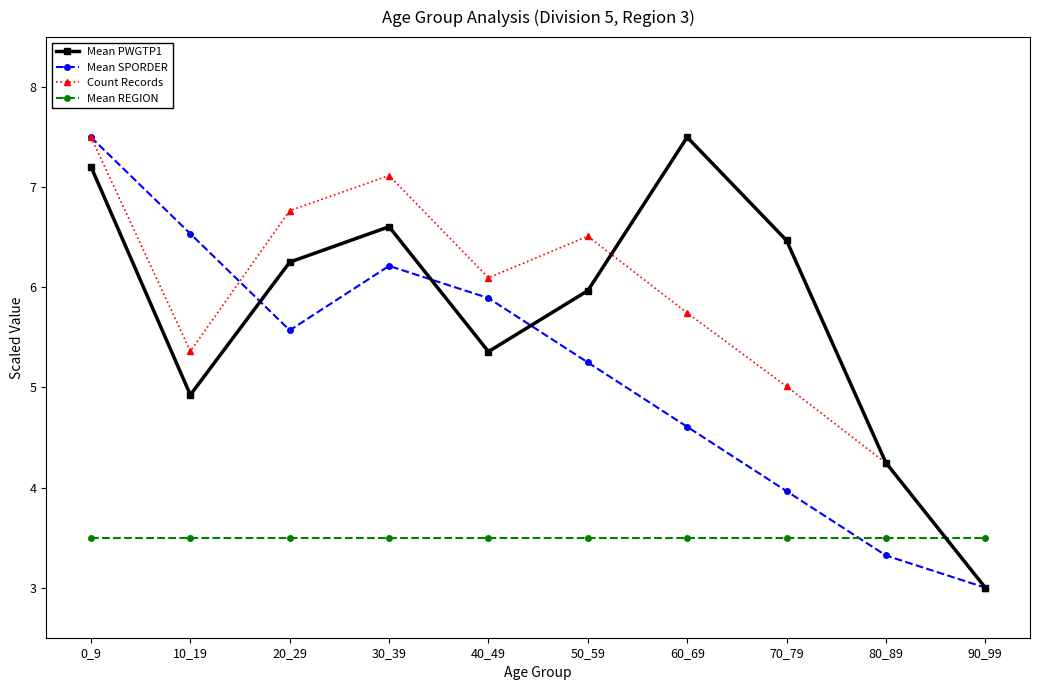

Where does the Count Records series first go above 6?

0_9